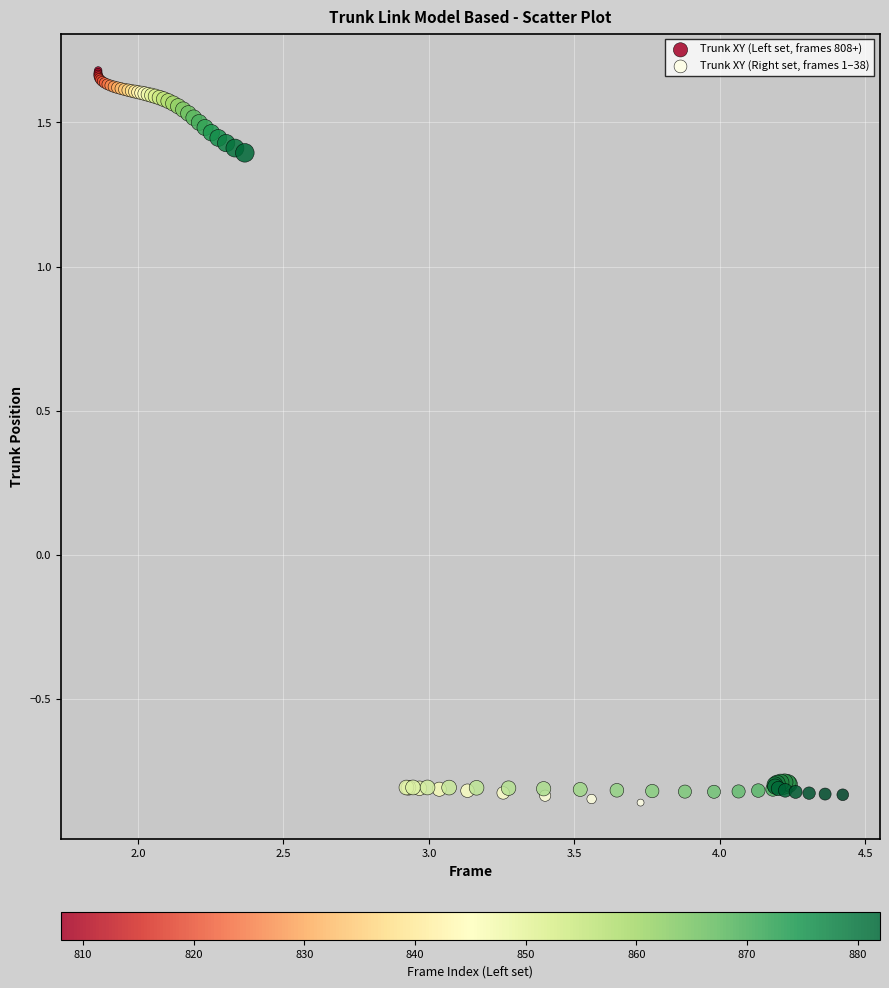

Which series contains the highest Y value?

Trunk XY (Left set, frames 808+)